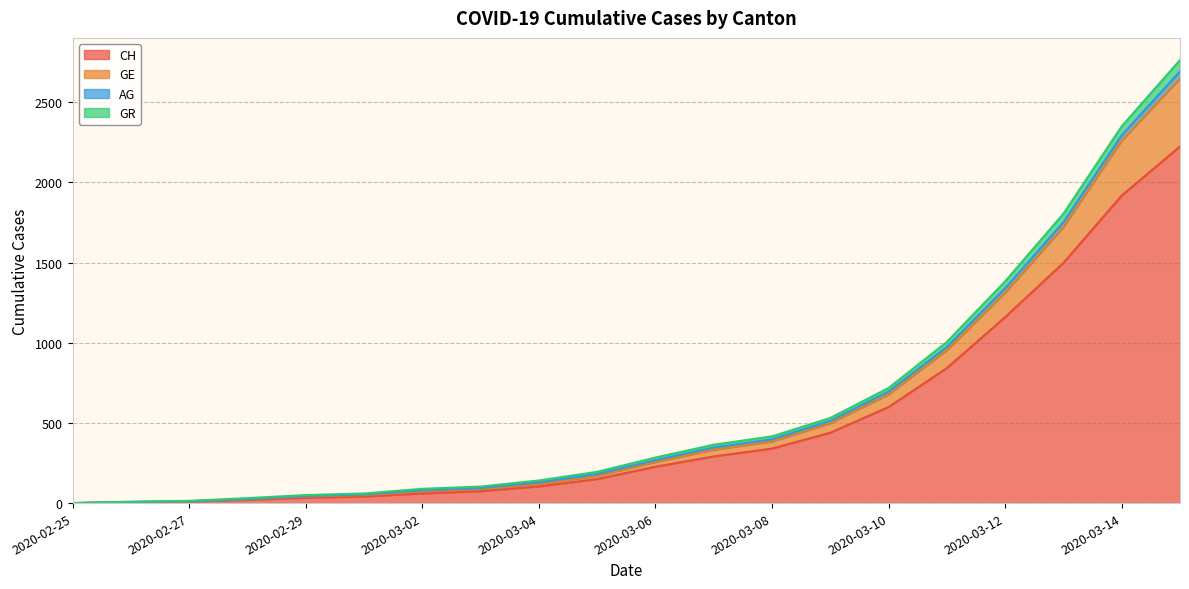

True or false: CH and GE intersect in this chart.

False